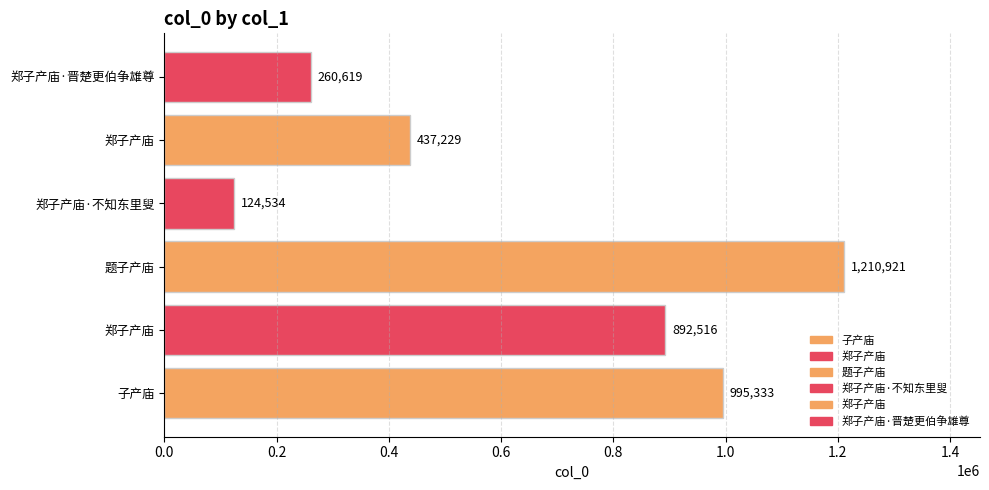

How many series are shown in this chart?

1